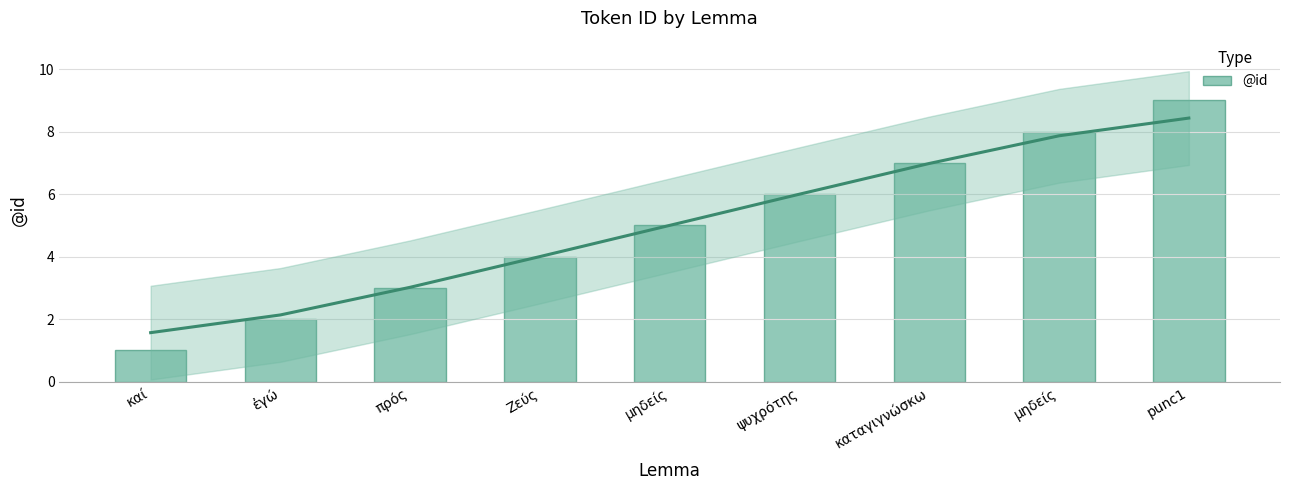

What is the minimum value shown in the chart?

1